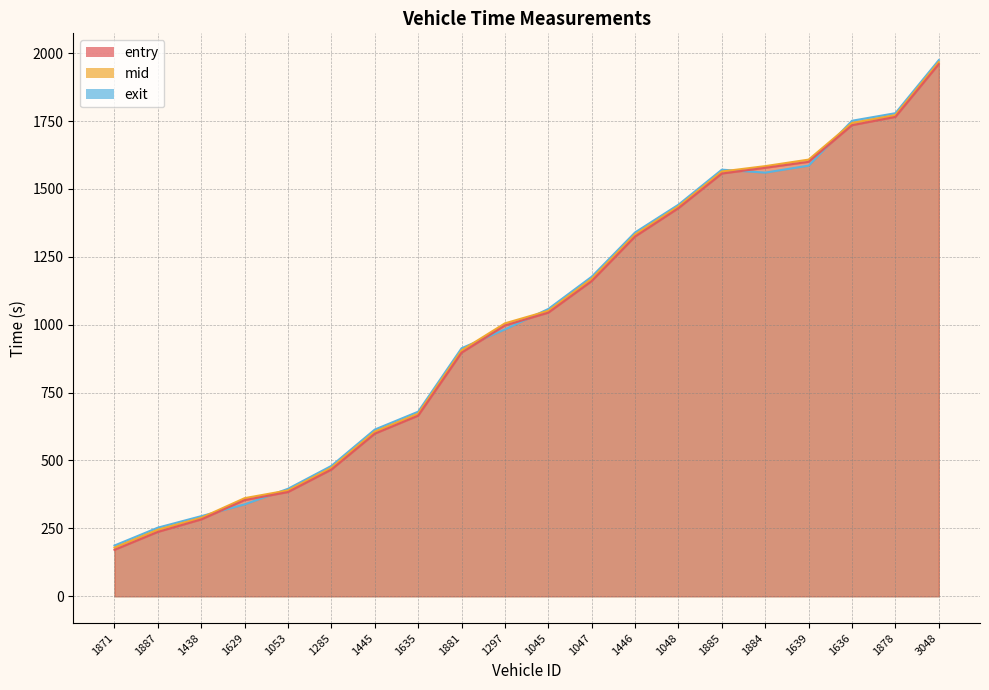

At which label is exit closest to 1080?

1045